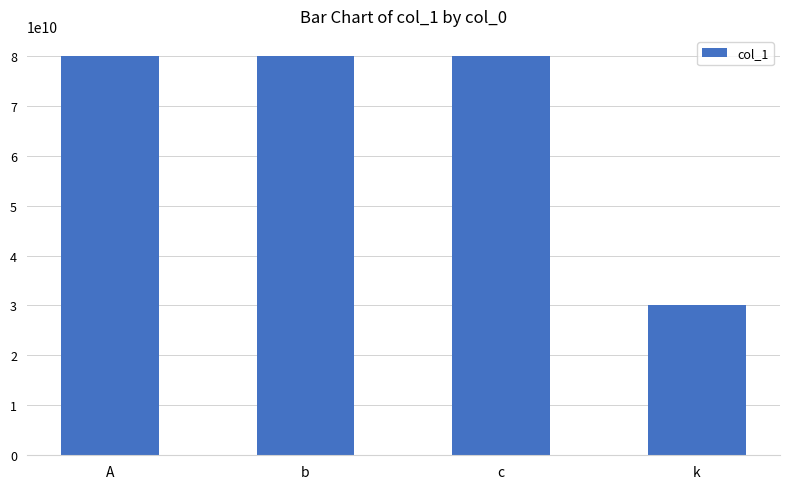

What is the change in value from b to k?

-50000000100